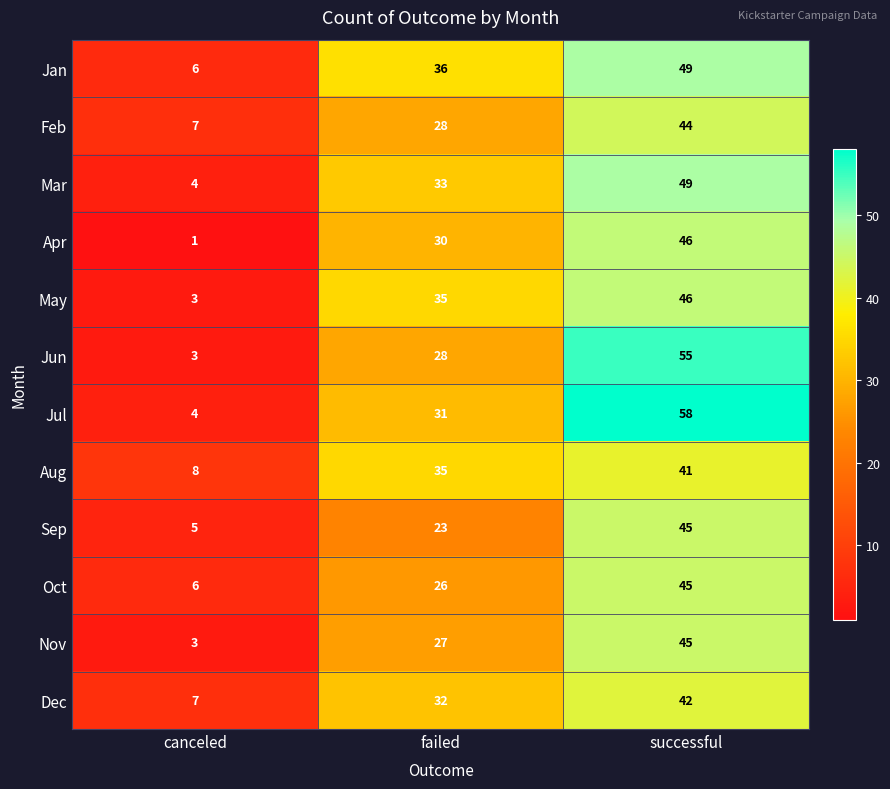

What is the highest value of the Dec series?

42